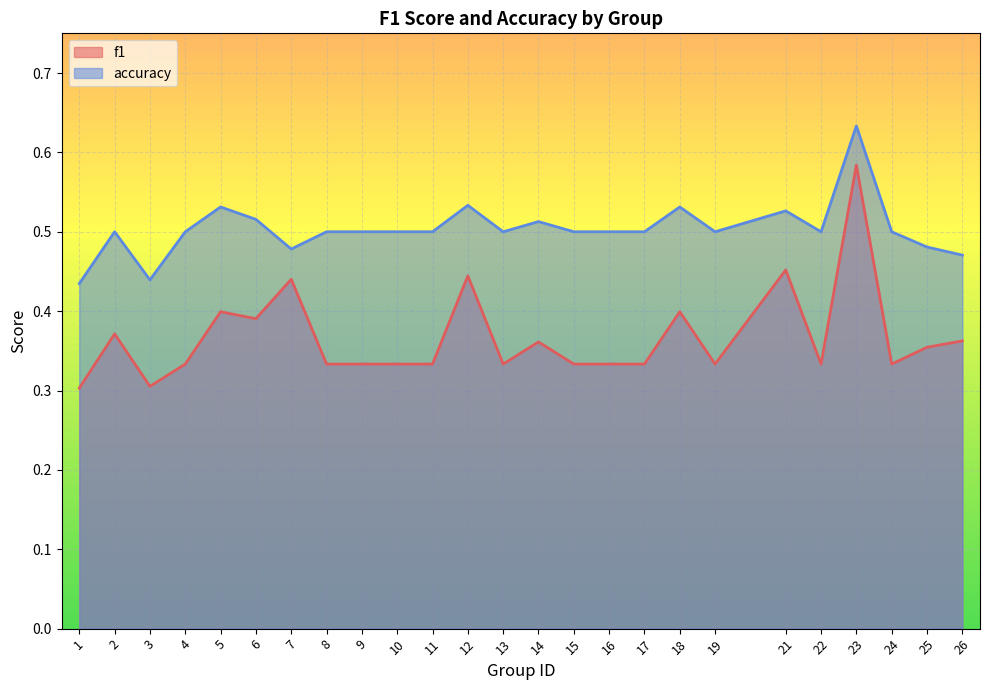

Between 4 and 7, which series saw the biggest shift?

f1